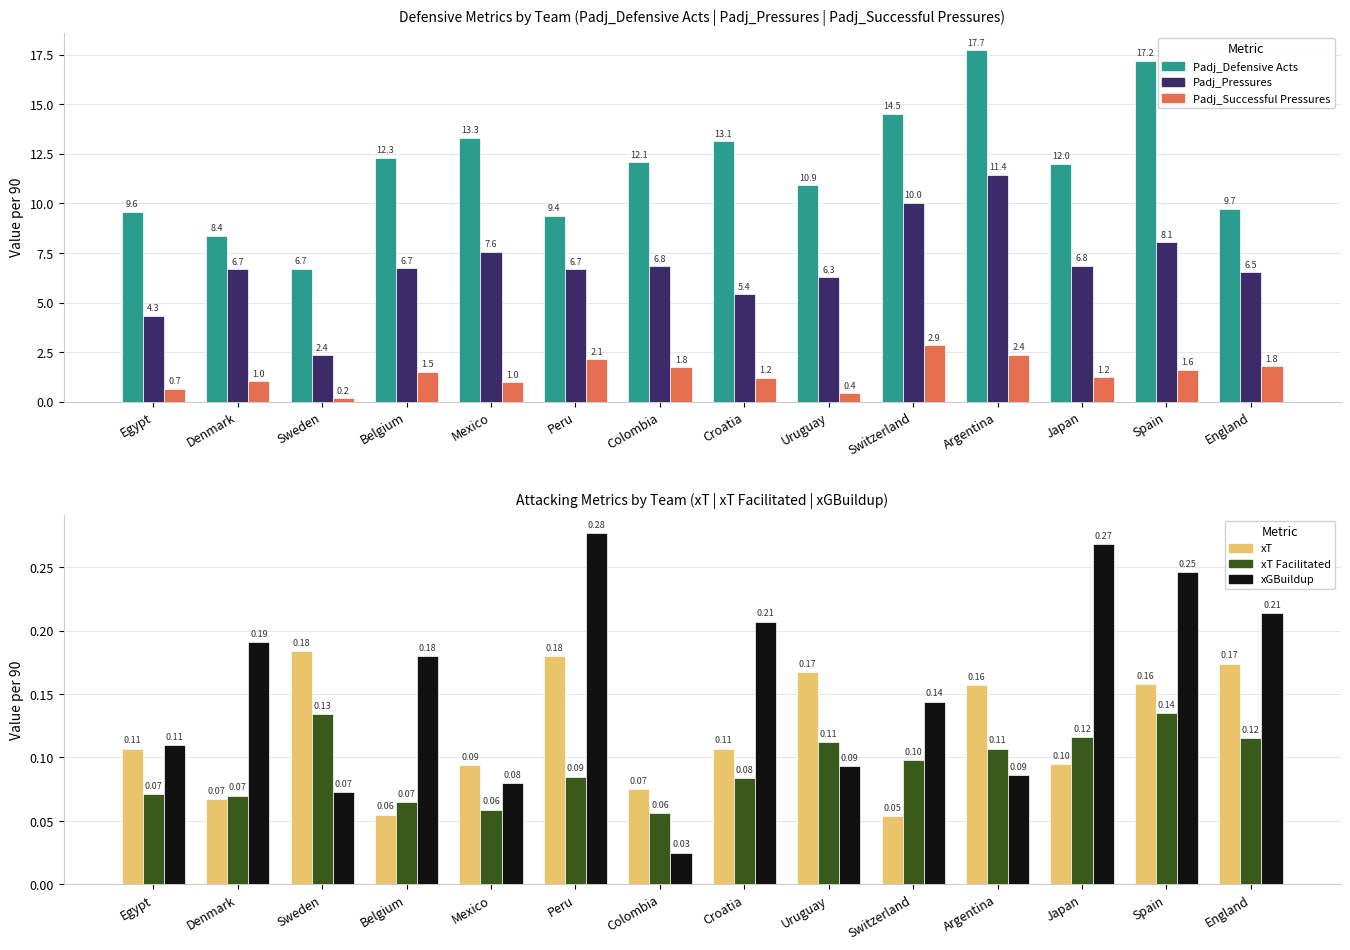

Reading left to right, list all the values displayed in this chart.

Padj_Defensive Acts: Egypt=9.6	Denmark=8.4	Sweden=6.7	Belgium=12.3	Mexico=13.3	Peru=9.4	Colombia=12.1	Croatia=13.1	Uruguay=10.9	Switzerland=14.5	Argentina=17.7	Japan=12.0	Spain=17.2	England=9.7
Padj_Pressures: Egypt=4.3	Denmark=6.7	Sweden=2.4	Belgium=6.7	Mexico=7.6	Peru=6.7	Colombia=6.8	Croatia=5.4	Uruguay=6.3	Switzerland=10.0	Argentina=11.4	Japan=6.8	Spain=8.1	England=6.5
Padj_Successful Pressures: Egypt=0.7	Denmark=1.0	Sweden=0.2	Belgium=1.5	Mexico=1.0	Peru=2.1	Colombia=1.8	Croatia=1.2	Uruguay=0.4	Switzerland=2.9	Argentina=2.4	Japan=1.2	Spain=1.6	England=1.8
xT: Egypt=0.1	Denmark=0.1	Sweden=0.2	Belgium=0.1	Mexico=0.1	Peru=0.2	Colombia=0.1	Croatia=0.1	Uruguay=0.2	Switzerland=0.1	Argentina=0.2	Japan=0.1	Spain=0.2	England=0.2
xT Facilitated: Egypt=0.1	Denmark=0.1	Sweden=0.1	Belgium=0.1	Mexico=0.1	Peru=0.1	Colombia=0.1	Croatia=0.1	Uruguay=0.1	Switzerland=0.1	Argentina=0.1	Japan=0.1	Spain=0.1	England=0.1
xGBuildup: Egypt=0.1	Denmark=0.2	Sweden=0.1	Belgium=0.2	Mexico=0.1	Peru=0.3	Colombia=0.0	Croatia=0.2	Uruguay=0.1	Switzerland=0.1	Argentina=0.1	Japan=0.3	Spain=0.2	England=0.2